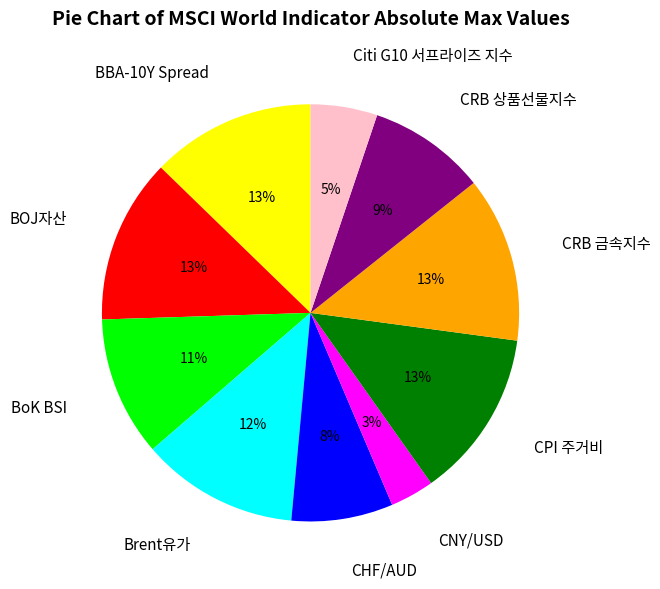

The CRB 금속지수 slice represents 1% of the pie. True or false?

False